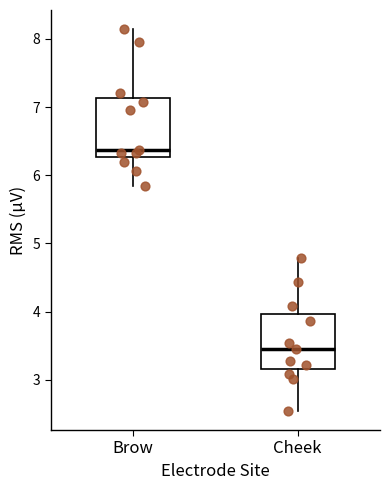

Reading left to right, read every box against the y-axis: the position of its median line, the range the box covers, and the ends of its whiskers. The values are not printed on the chart, so give them approximately, as read against the axis.

Brow: median 6.4, box 6.3 to 7.1, whiskers 5.8 to 8.1
Cheek: median 3.5, box 3.2 to 4.0, whiskers 2.5 to 4.8